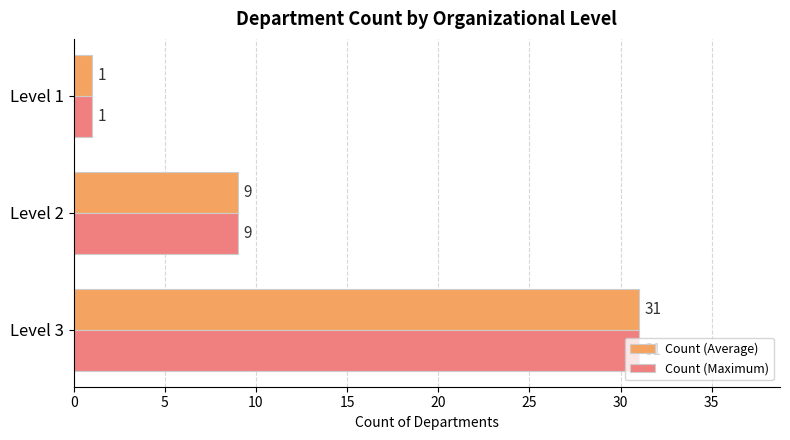

List the labels in order of Count (Average) value, largest first.

Level 3, Level 2, Level 1